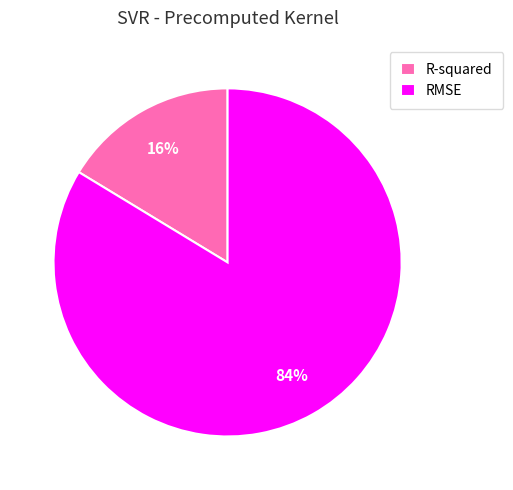

Count the number of slices in the pie.

2